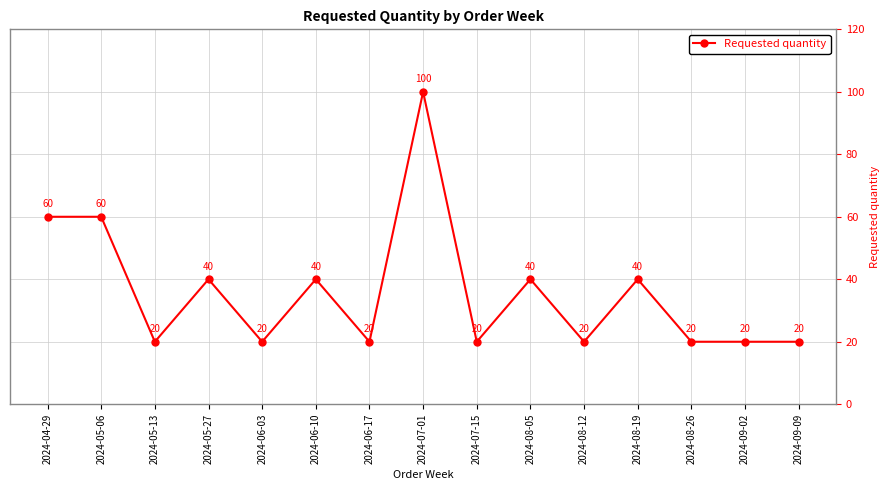

What is the average value?

36